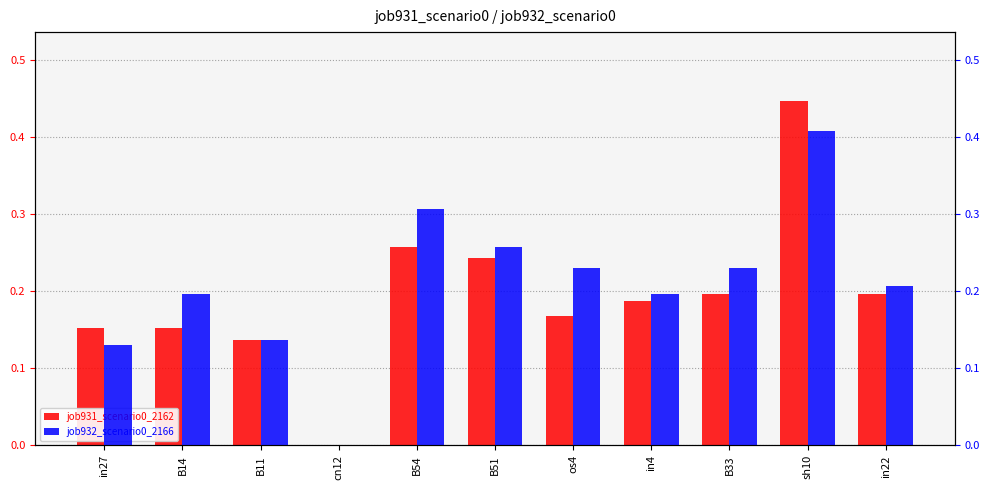

Which has a higher value, B51 or B33?

B51